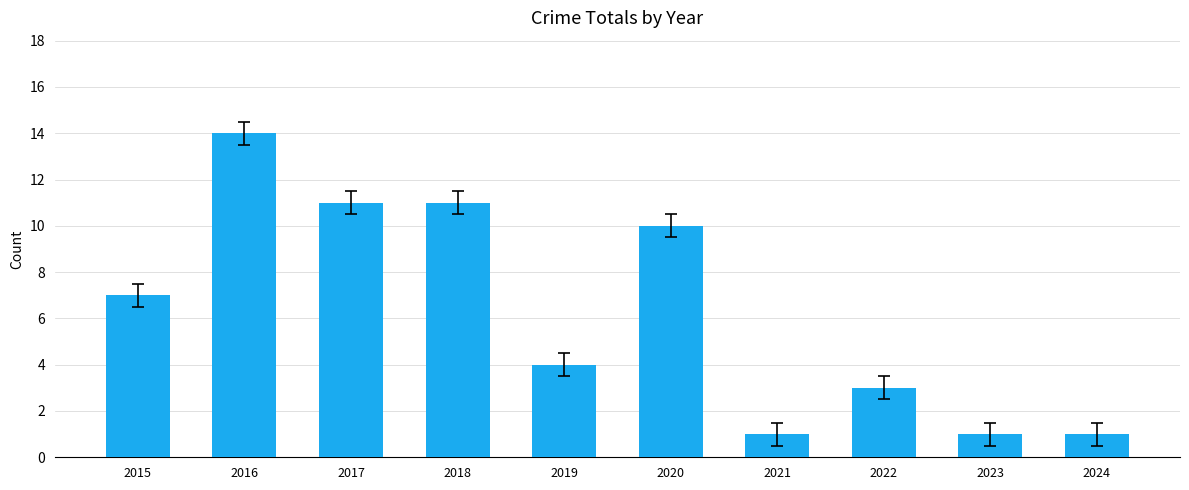

What is the average value?

6